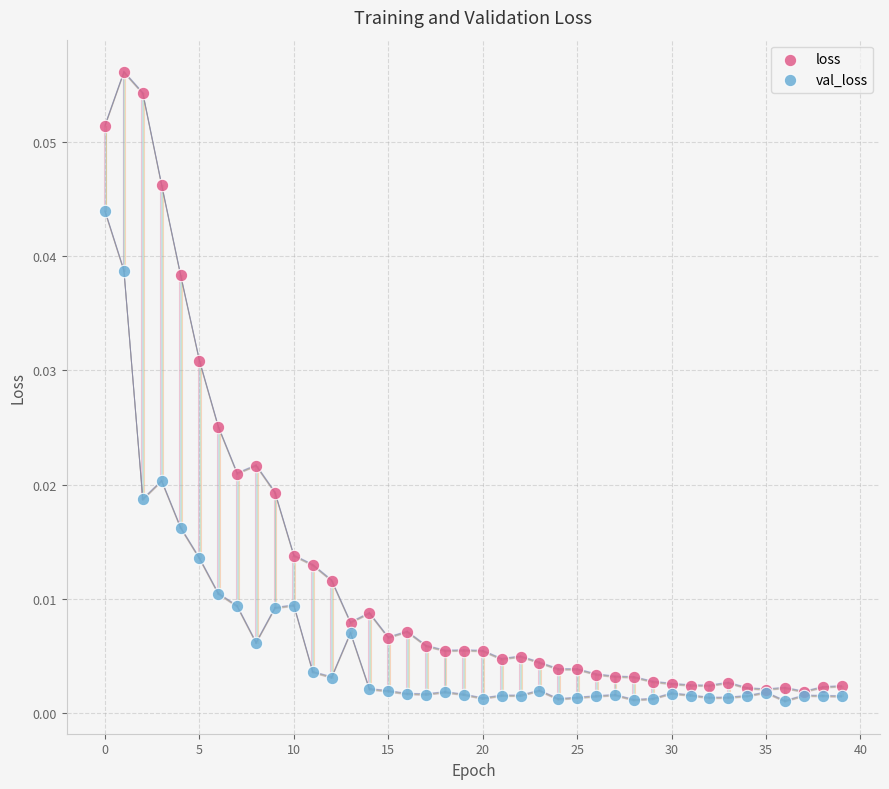

Which series has the widest spread of Y values?

loss